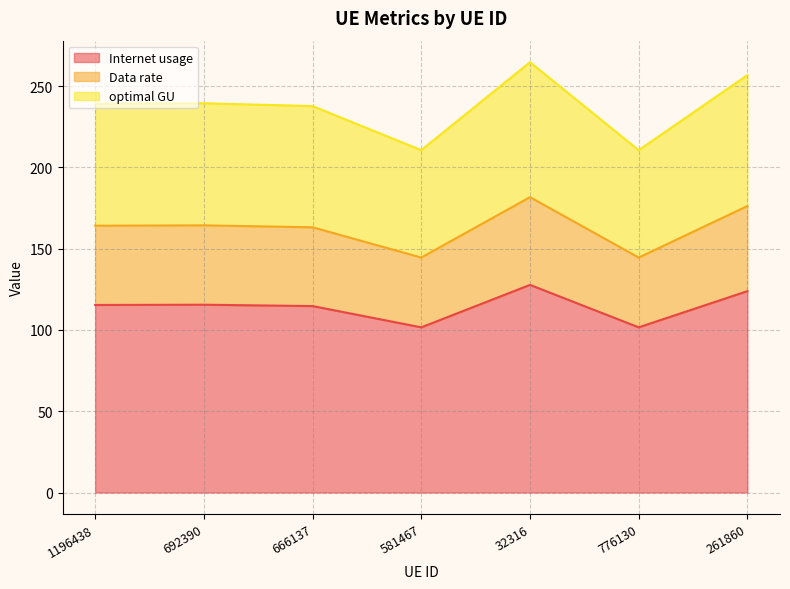

What is the difference between the maximum and minimum values in the Internet usage series?

26.1